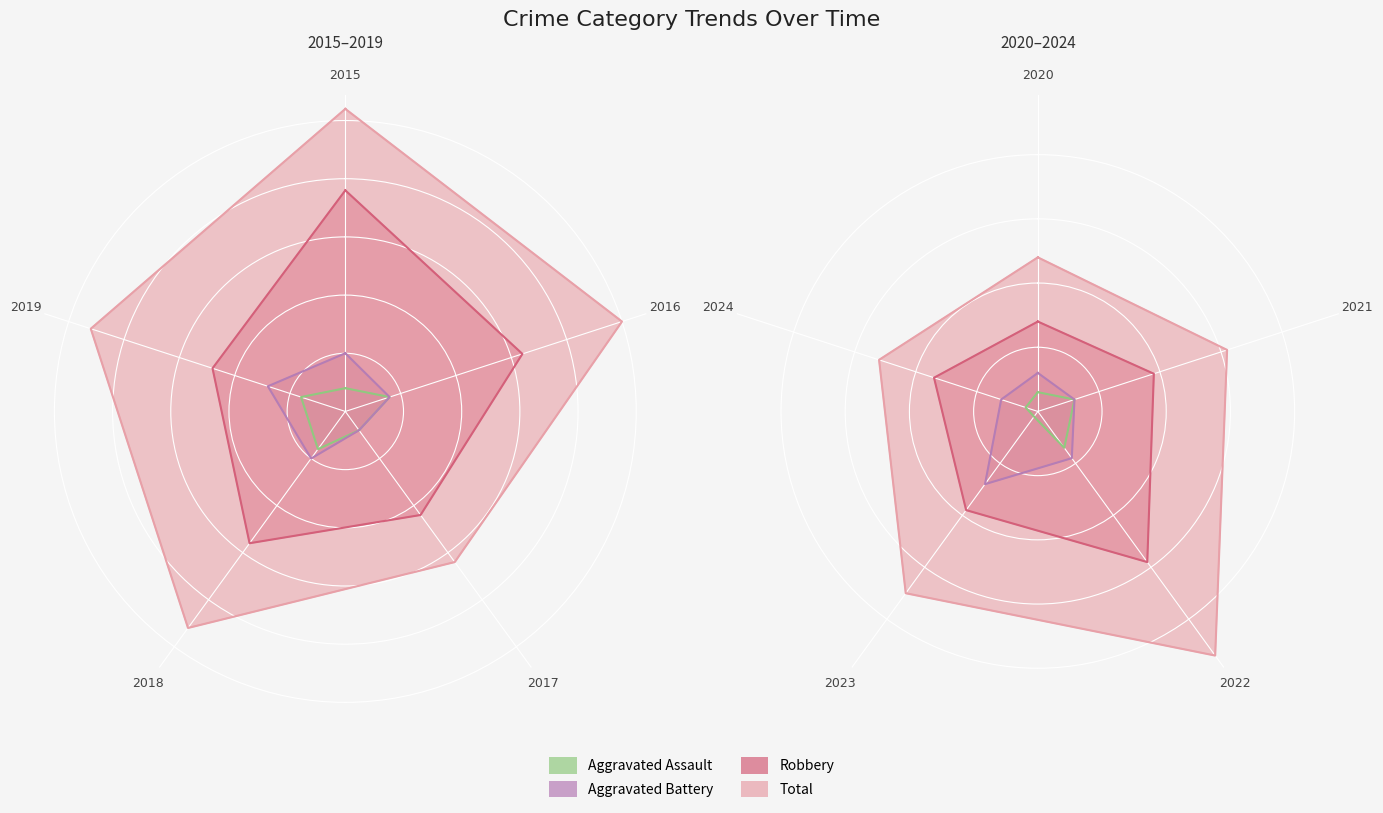

List the series in order of their peak value, lowest first.

Aggravated Assault, Aggravated Battery, Robbery, Total